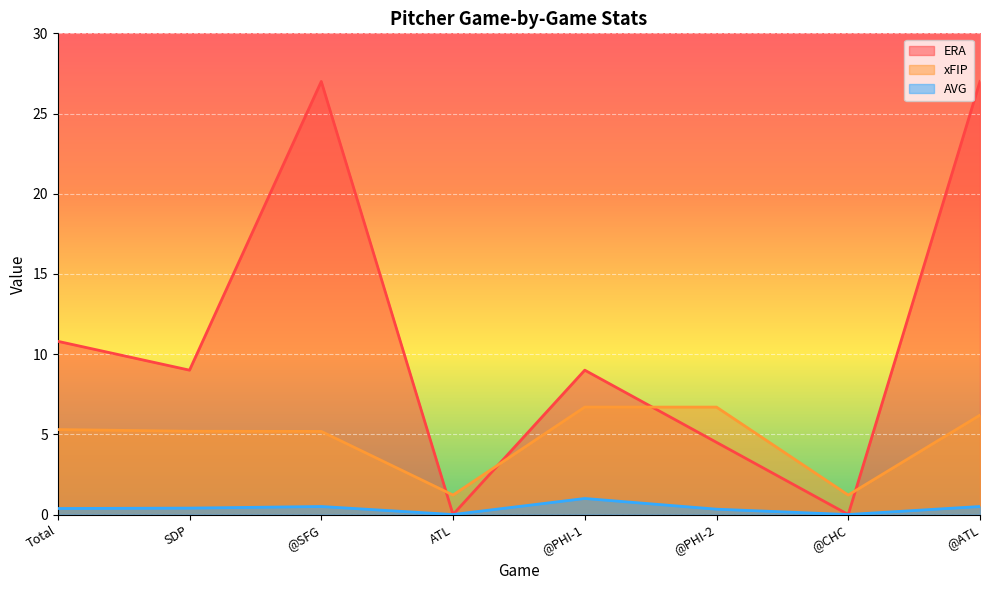

Is it true that AVG equals 0.5 at @ATL?

True